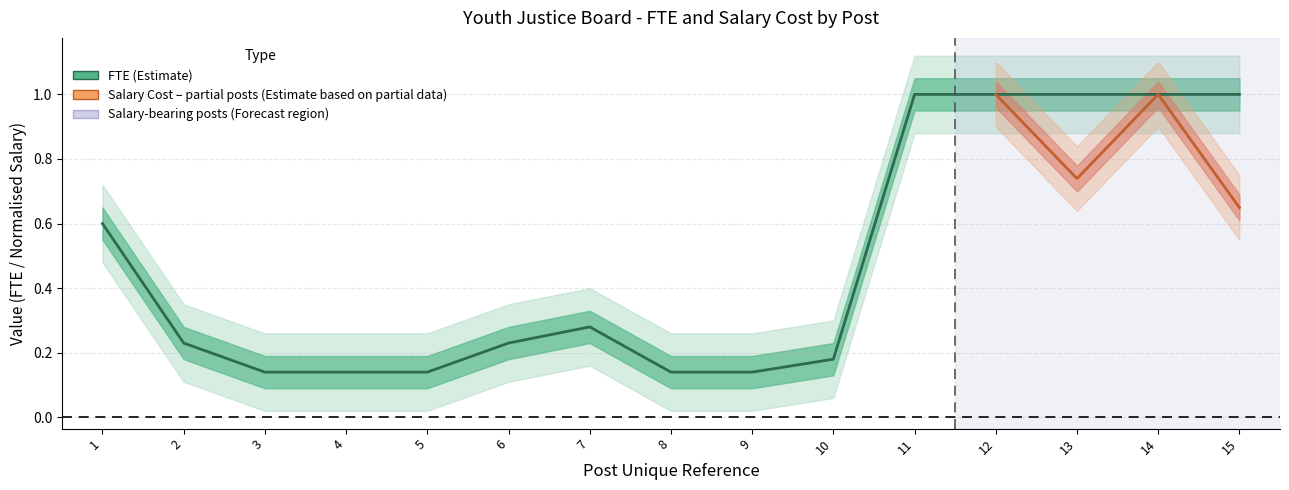

List the labels in order of value, smallest first.

3, 4, 5, 8, 9, 10, 2, 6, 7, 1, 11, 12, 13, 14, 15